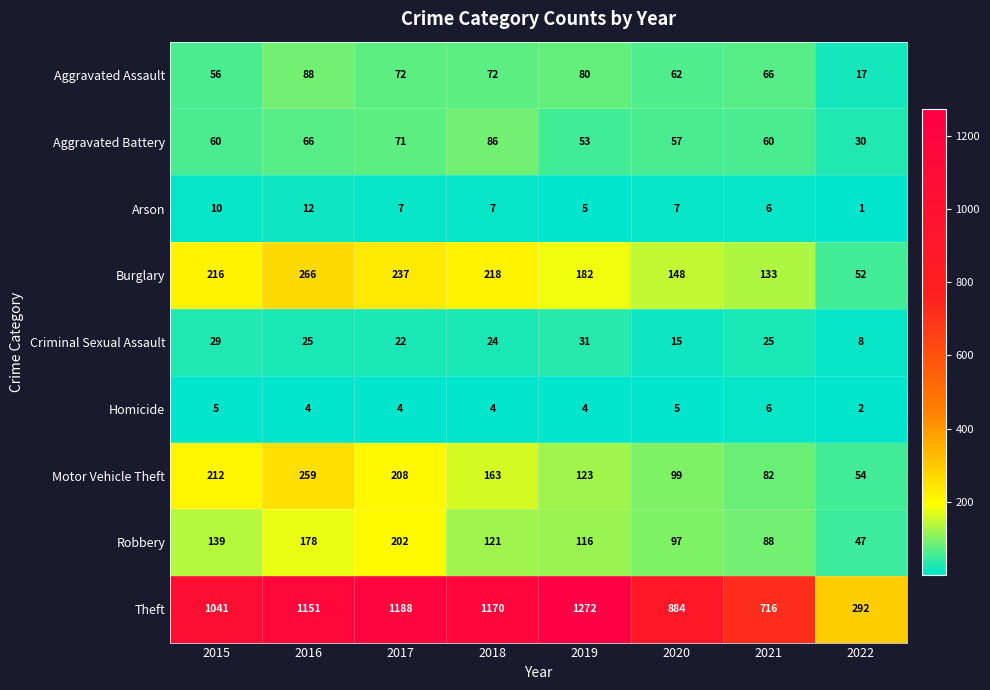

True or false: Homicide has a value of 5 at 2015.

True